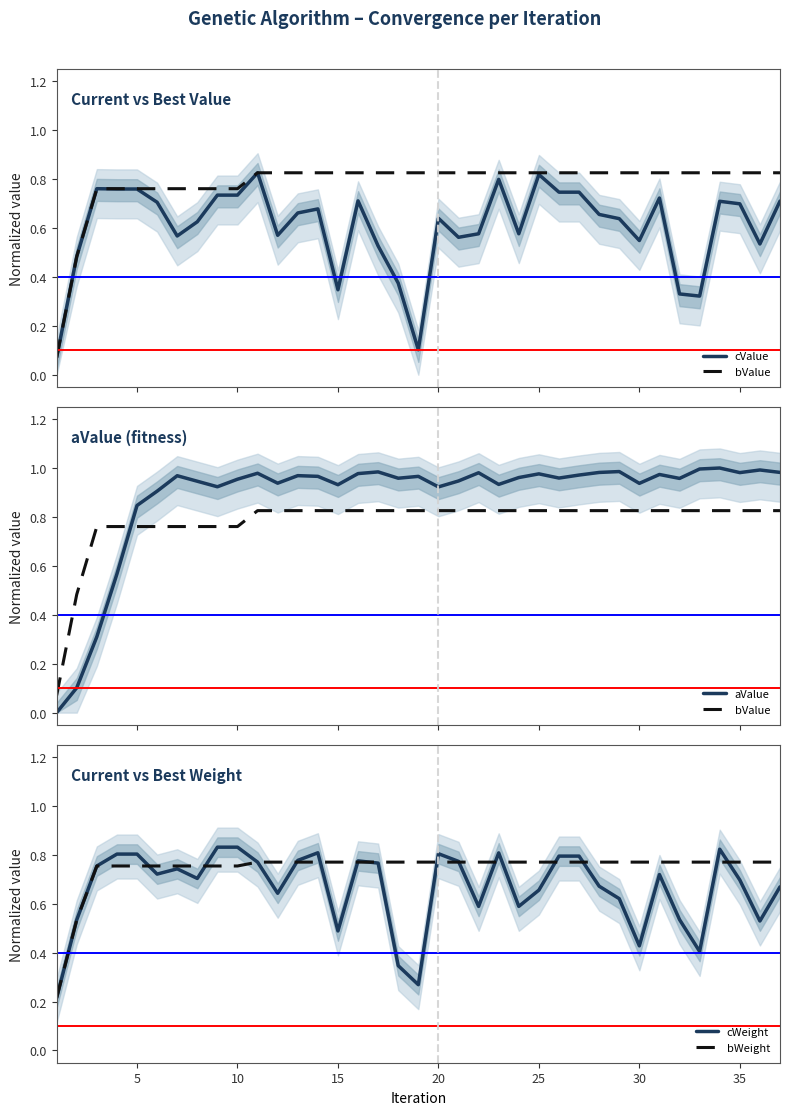

What is the greatest value displayed?

1.0